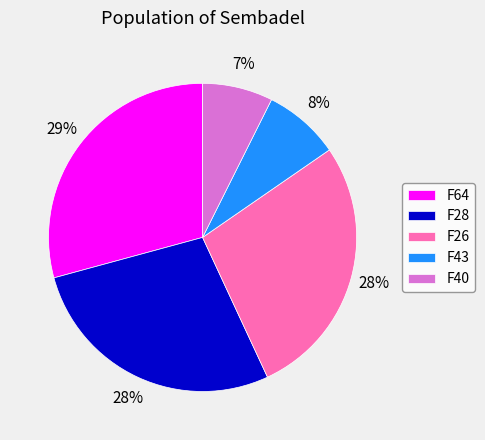

Does F43 account for over 50% of the chart?

No